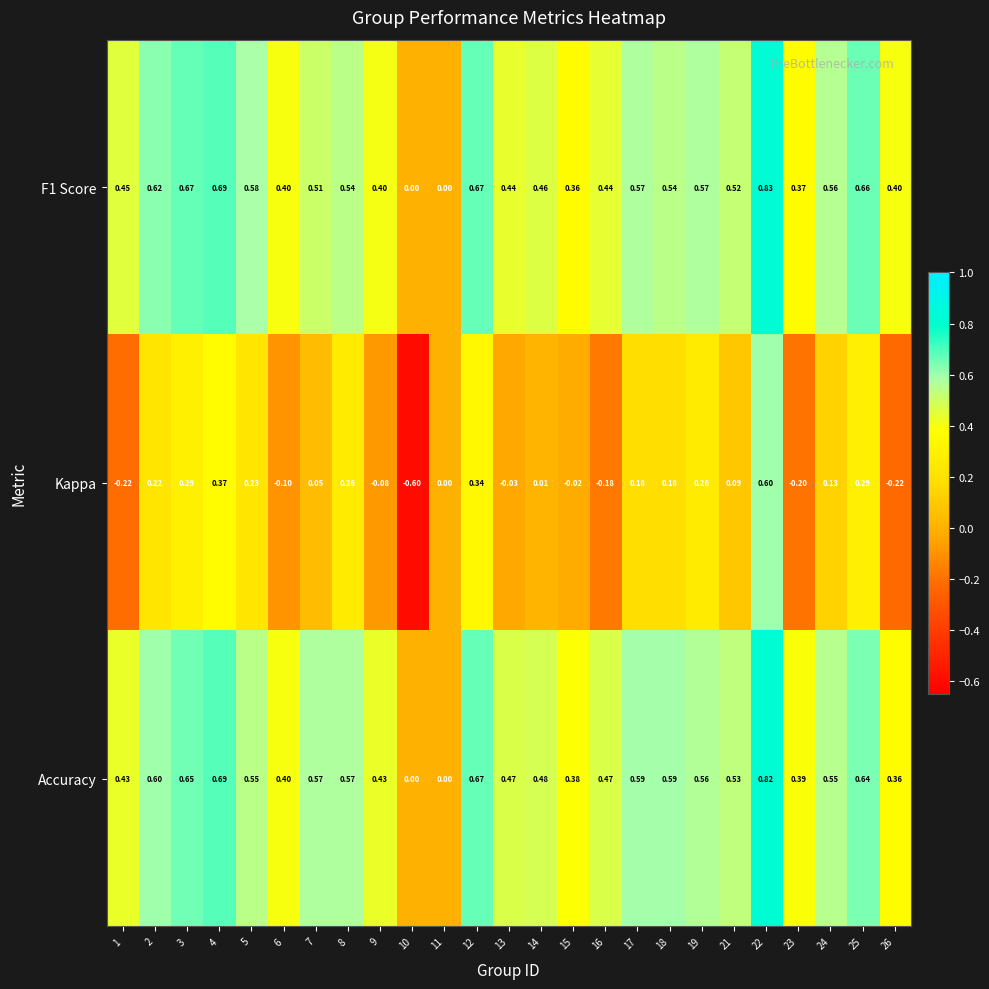

Which series changed the most between 9 and 16?

Kappa